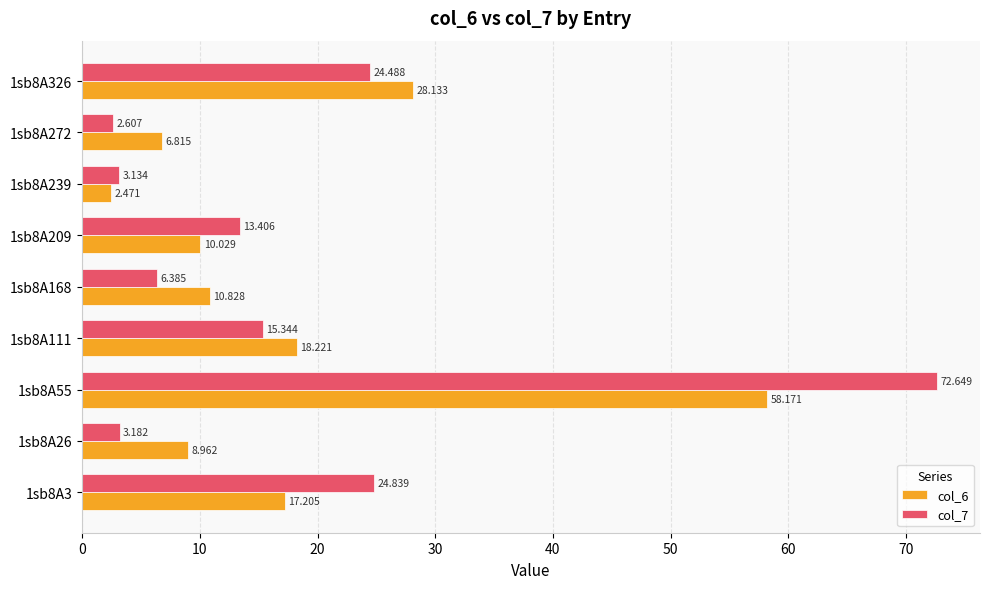

Is the value of col_7 at 1sb8A26 greater than the value of col_6 at 1sb8A168?

No